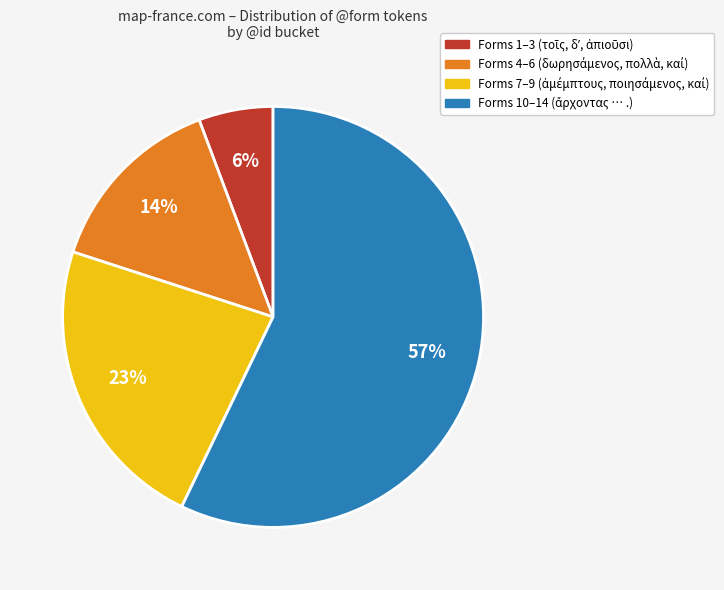

To the nearest percent, what is the average slice percentage?

25%